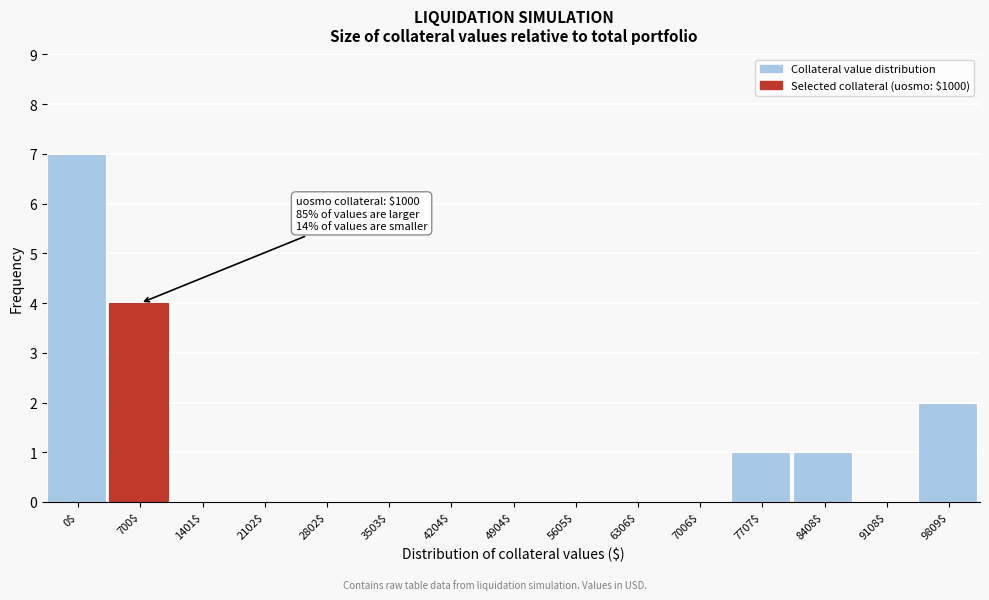

What is the sum of all values?

15